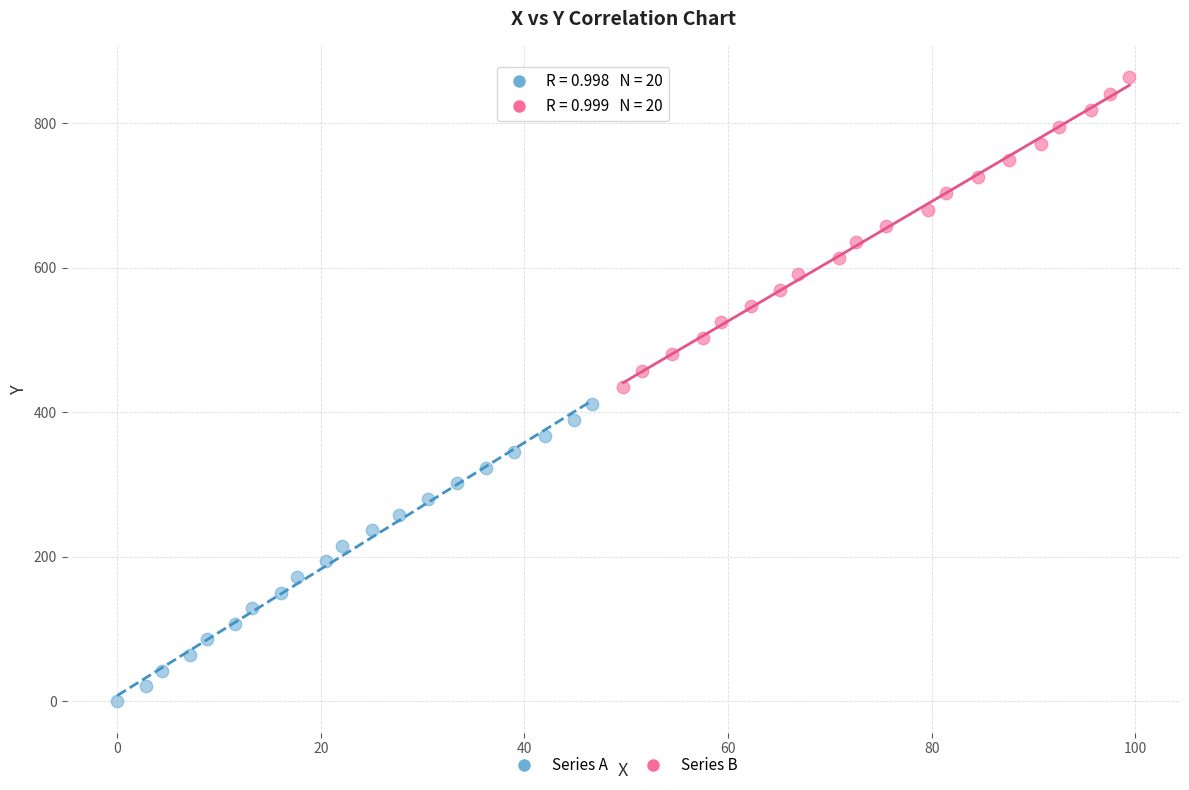

Which series has the largest Y range (max minus min)?

Series B